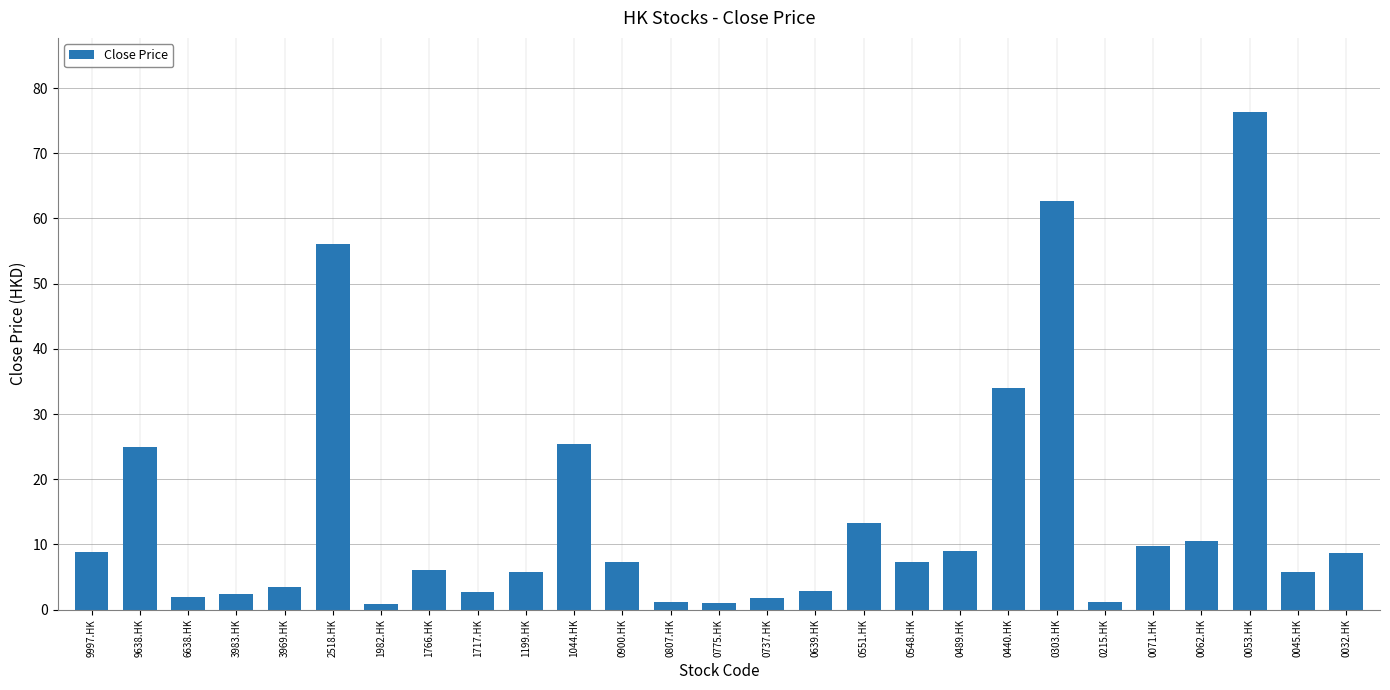

What is the label of the 22nd bar from the right?

2518.HK